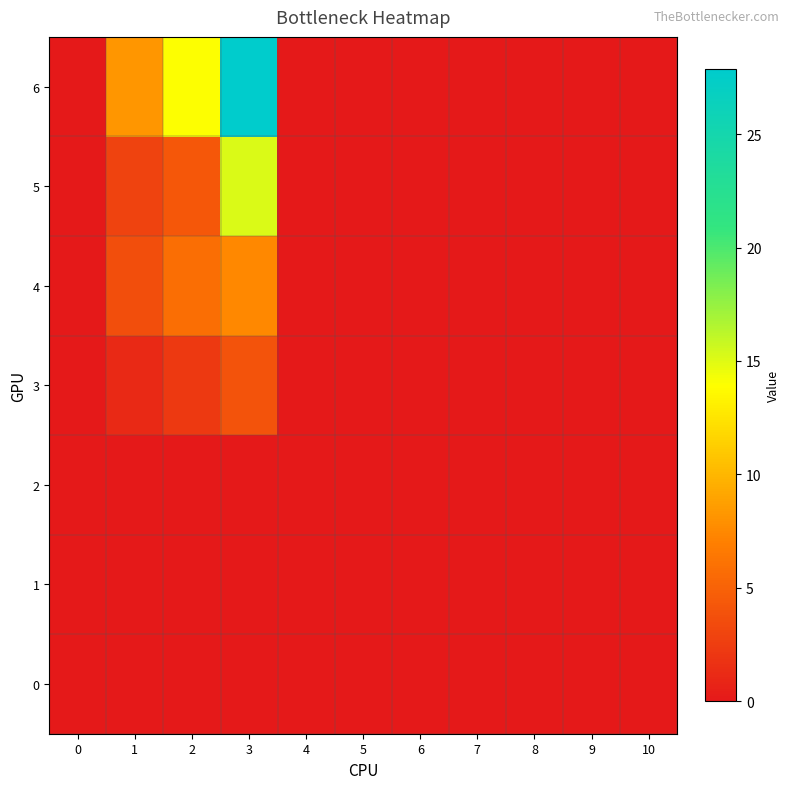

Which has a higher value, 10 or 8?

10